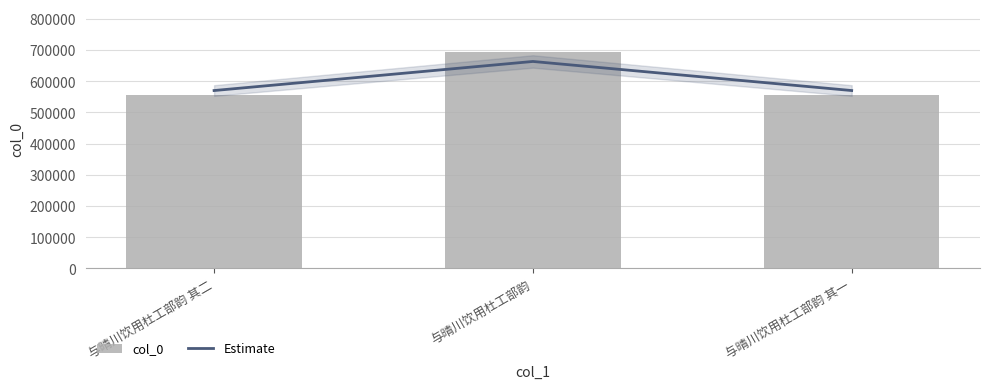

What is the label of the 2nd bar from the left?

与晴川饮用杜工部韵